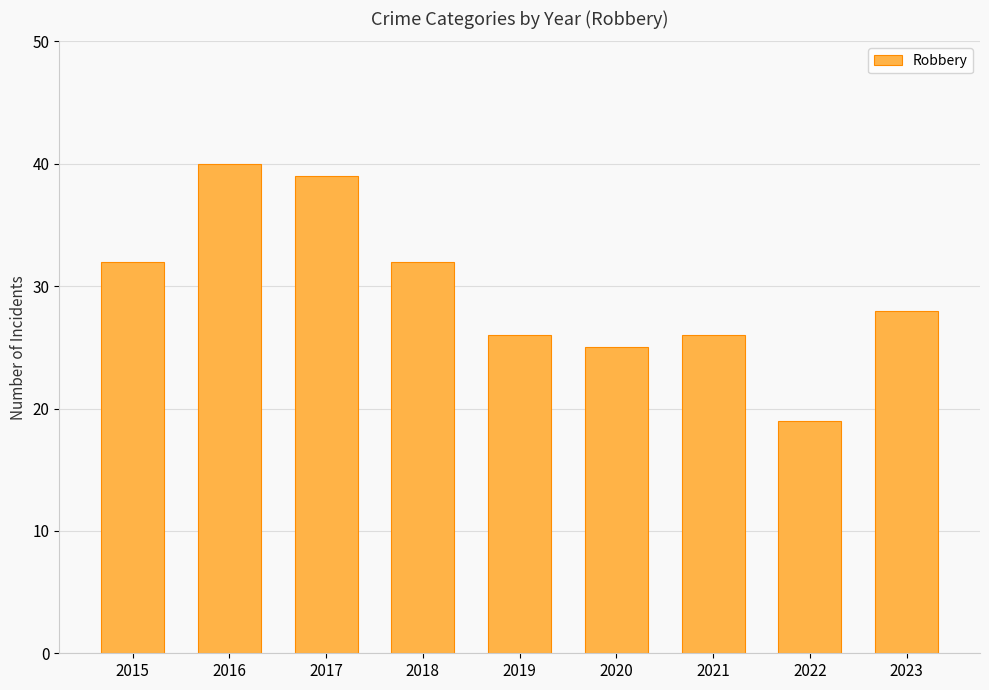

What is the ratio of the value at 2015 to the value at 2019?

1.2